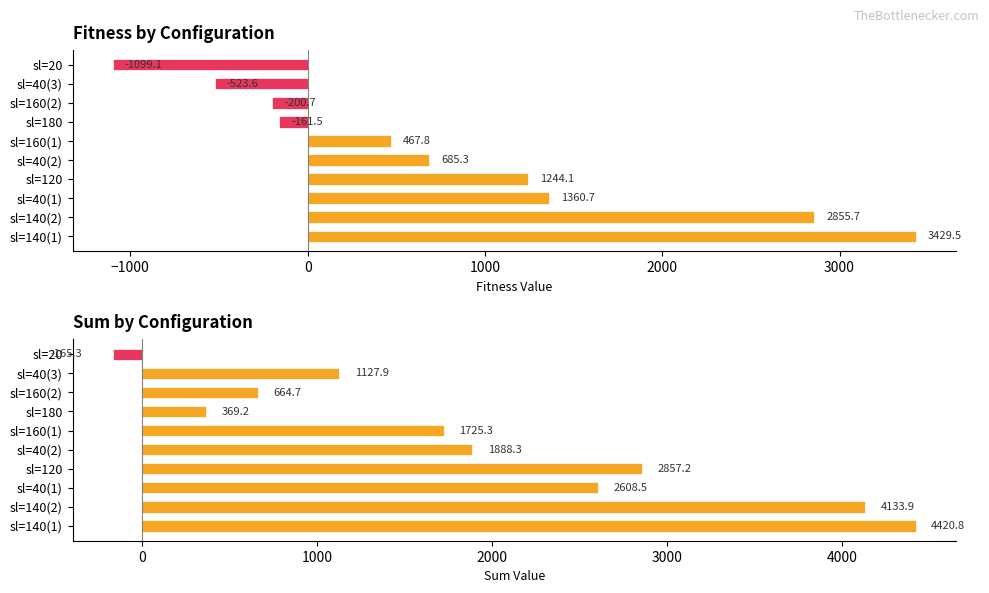

What is the minimum value shown in the chart?

-1099.1